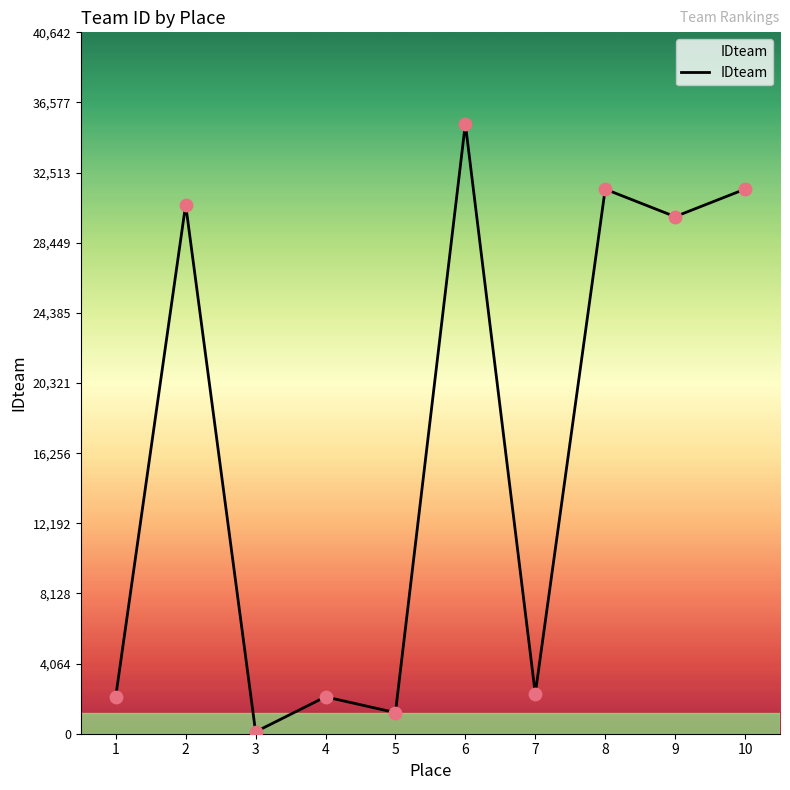

What is the ratio of the value at 4 to the value at 9?

0.1